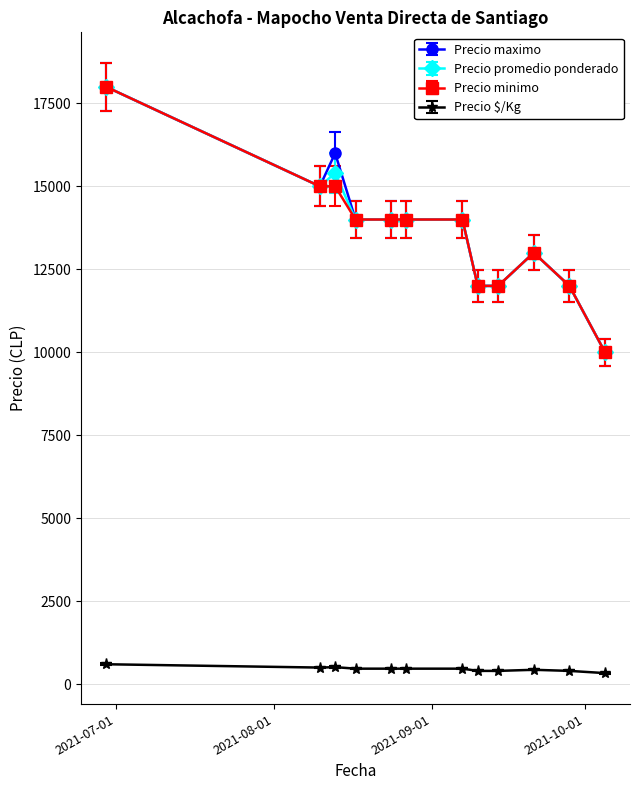

True or false: Precio minimo and Precio $/Kg cross at least once.

False